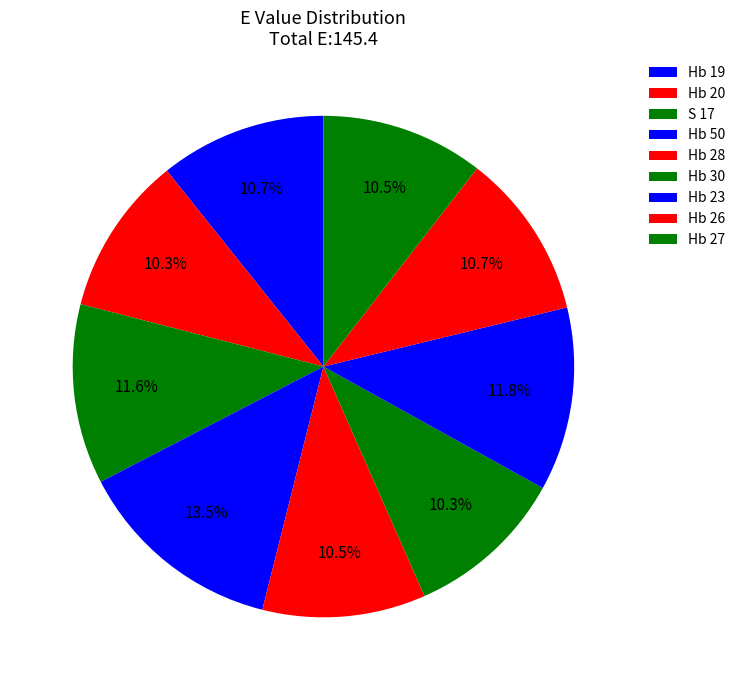

What is the ratio of the value at Hb 50 to the value at S 17?

1.2